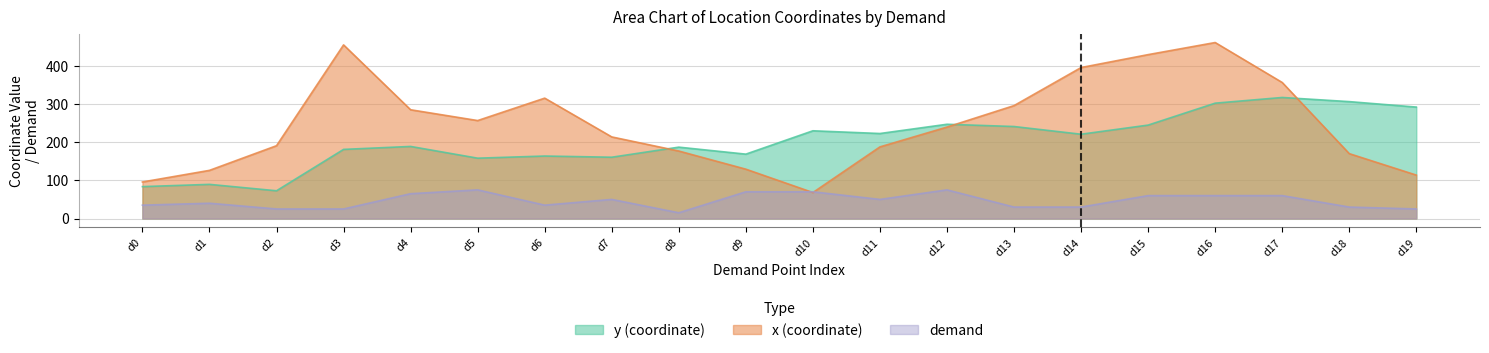

What are all the series names shown in the legend?

y, x, demand